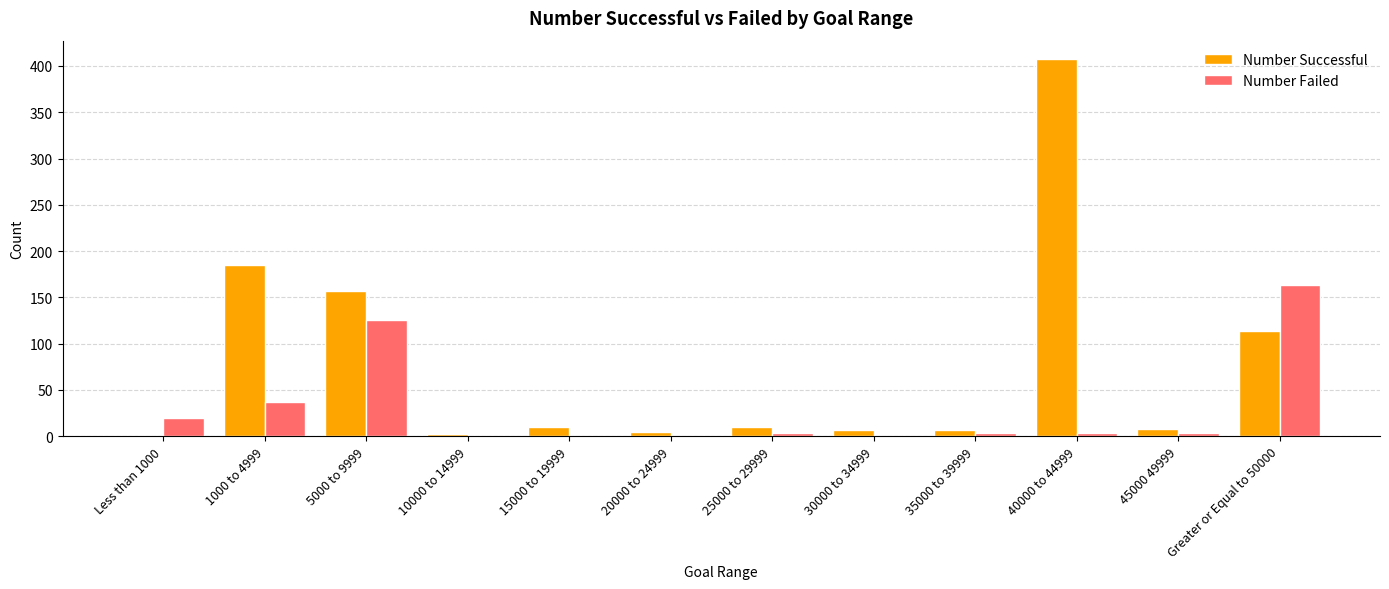

What is the maximum value shown in the chart?

407